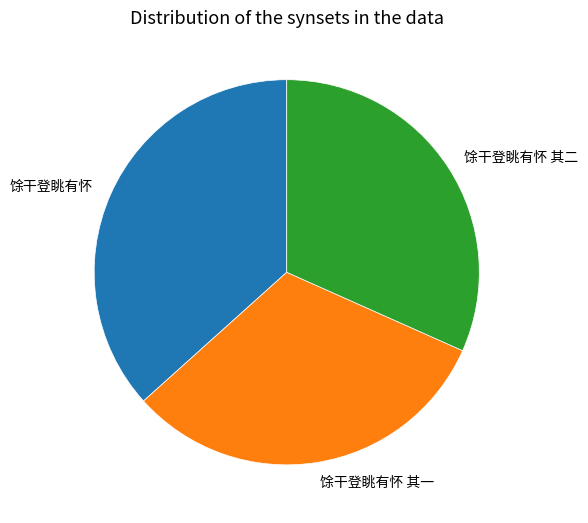

How many segments does this pie chart have?

3